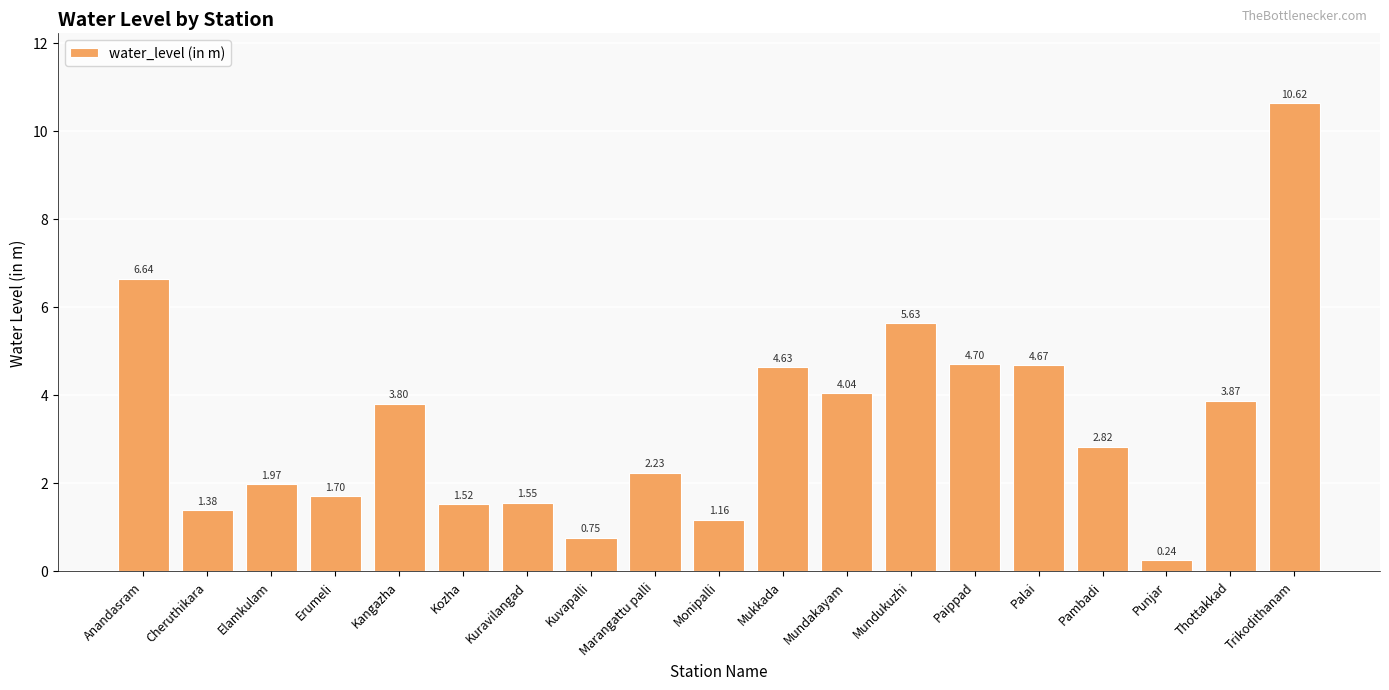

Which has a higher value, Elamkulam or Kuvapalli?

Elamkulam